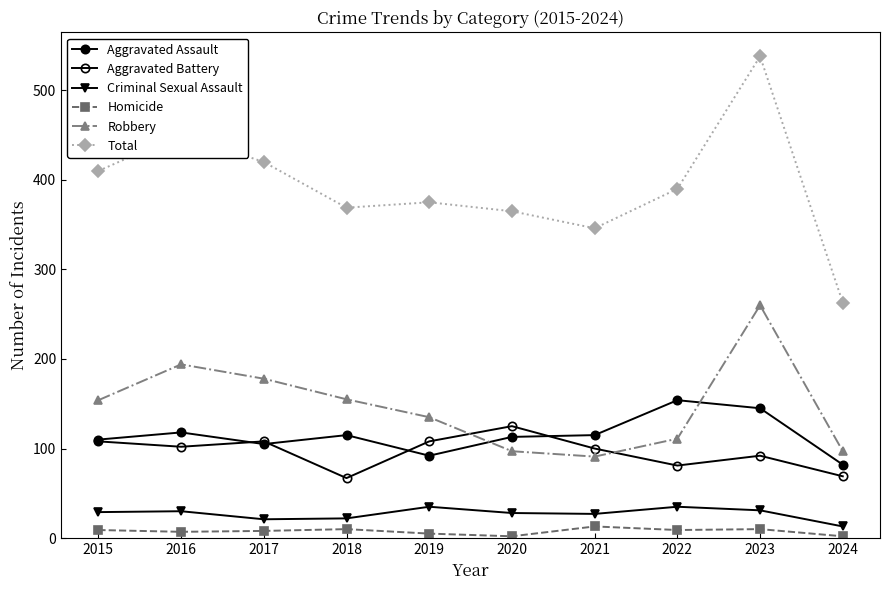

Does the chart have visible grid lines?

No